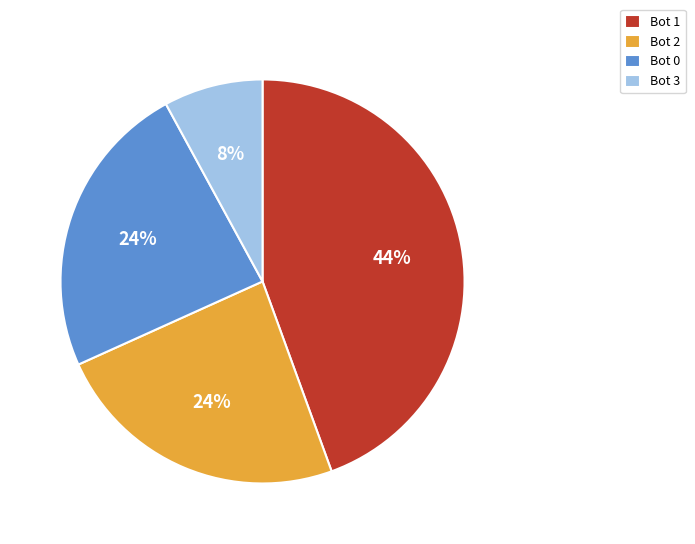

To the nearest percent, what is the combined percentage of Bot 3 and Bot 0?

32%